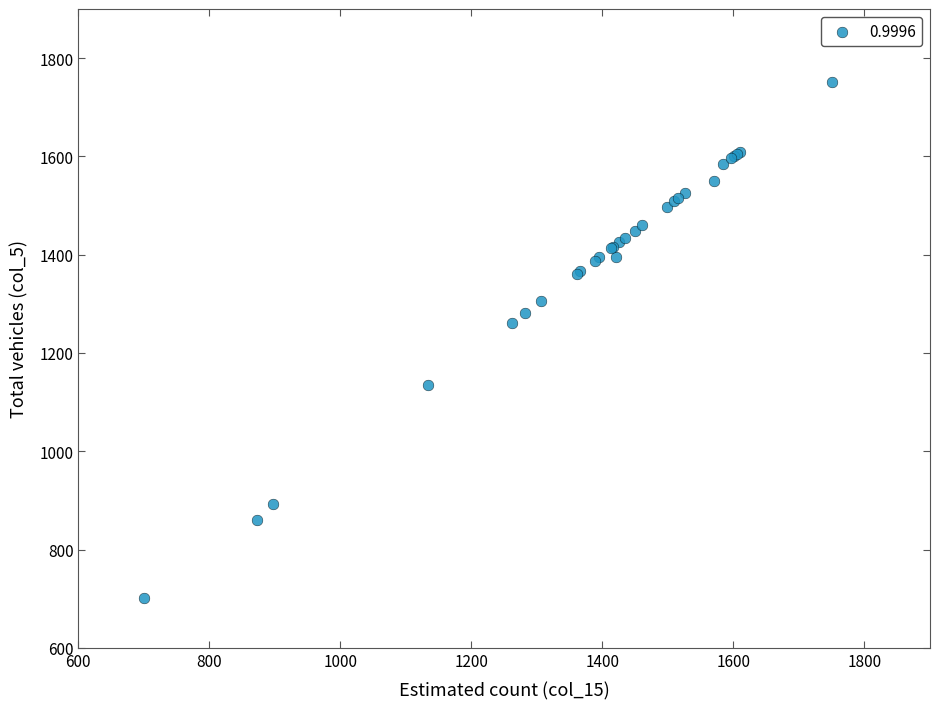

What Y value in the scatter plot is closest to 1226?

1262